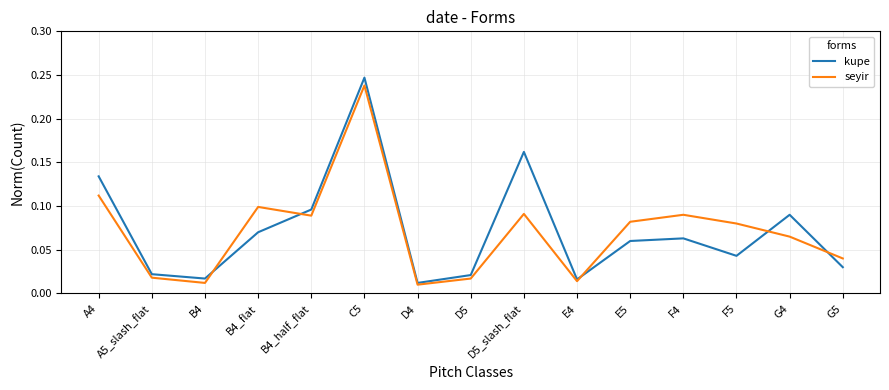

In kupe, how many points are higher than both neighbors (excluding endpoints)?

4